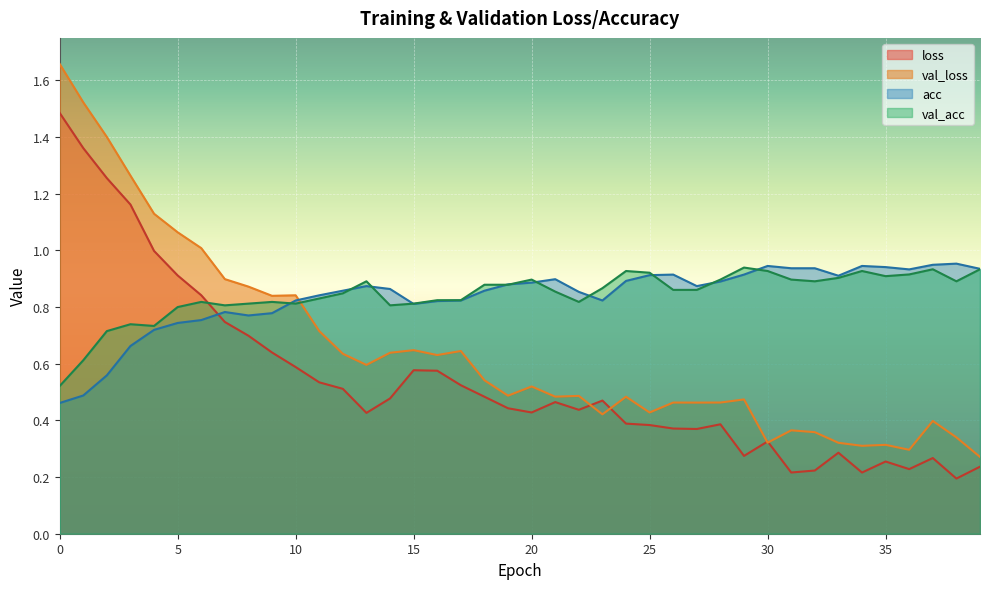

Is it true that val_acc equals 0.5 at 10?

False